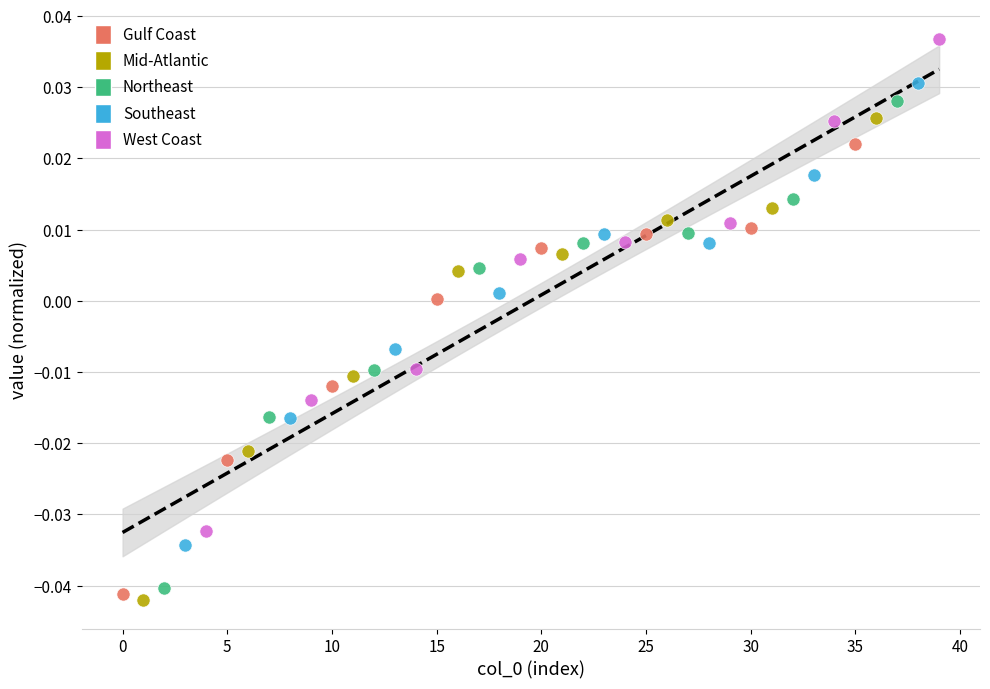

Which series reaches the maximum Y coordinate?

West Coast